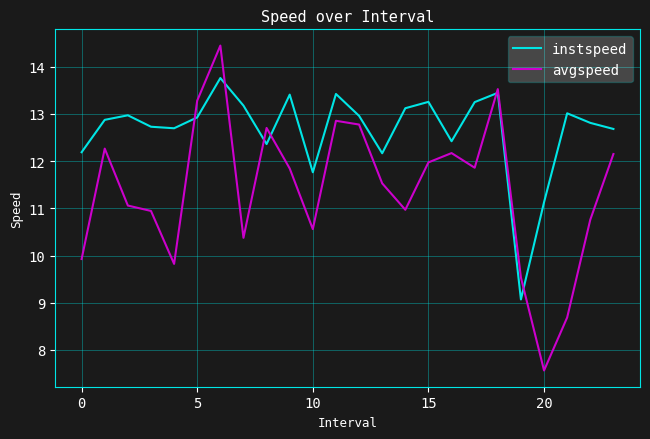

List the series in order of their overall mean, highest first.

instspeed, avgspeed